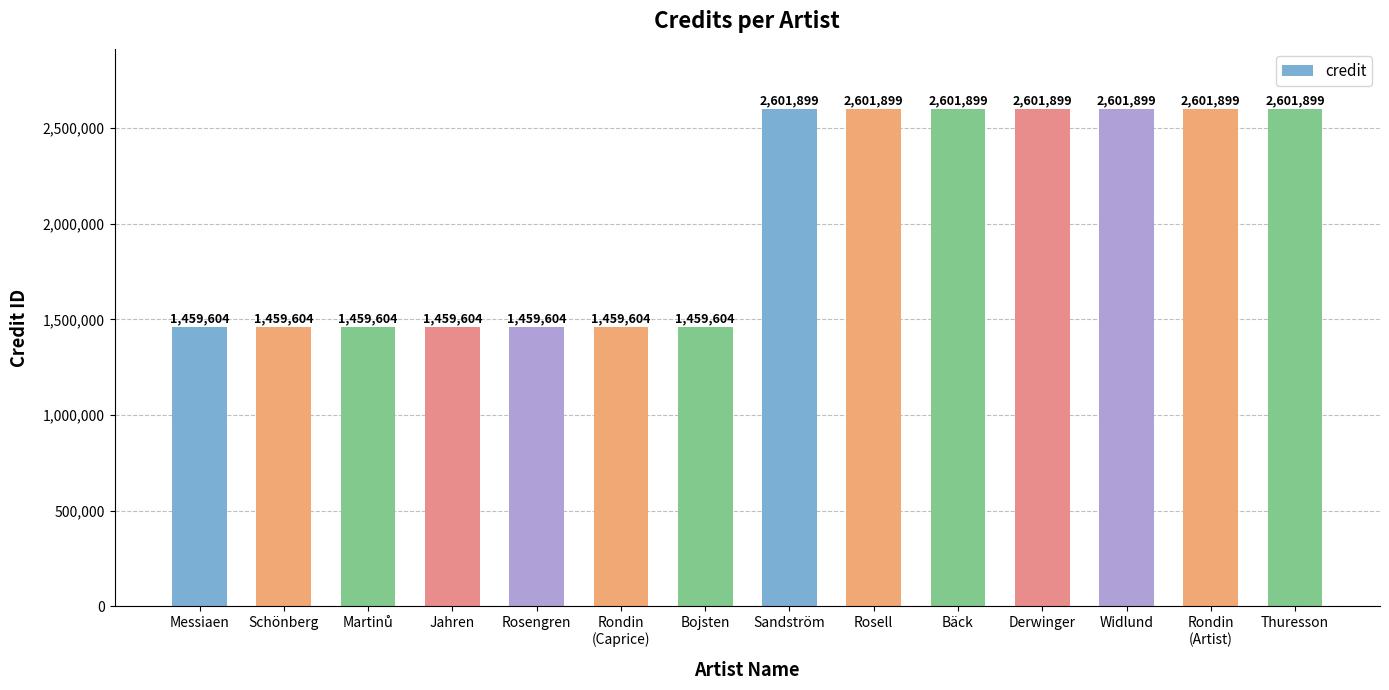

What is the change in value from Messiaen to Widlund?

+1142295